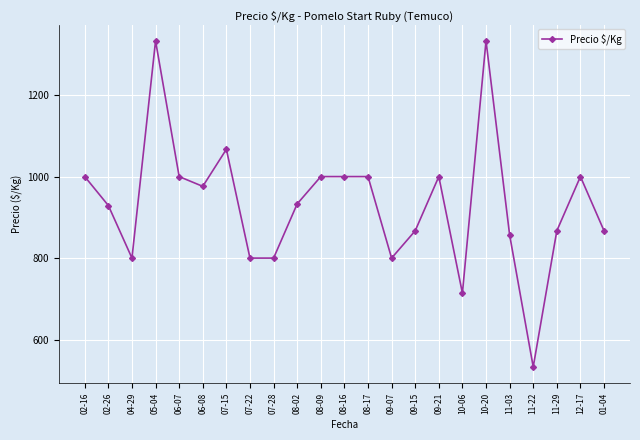

Read the value at 02-26.

929